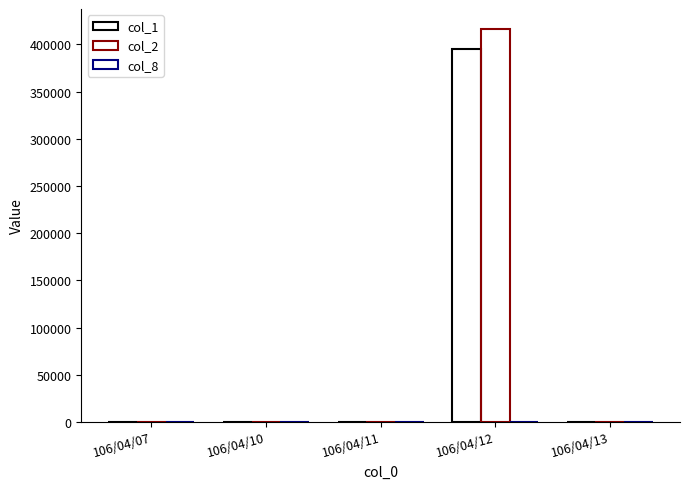

How many groups of bars are there?

5